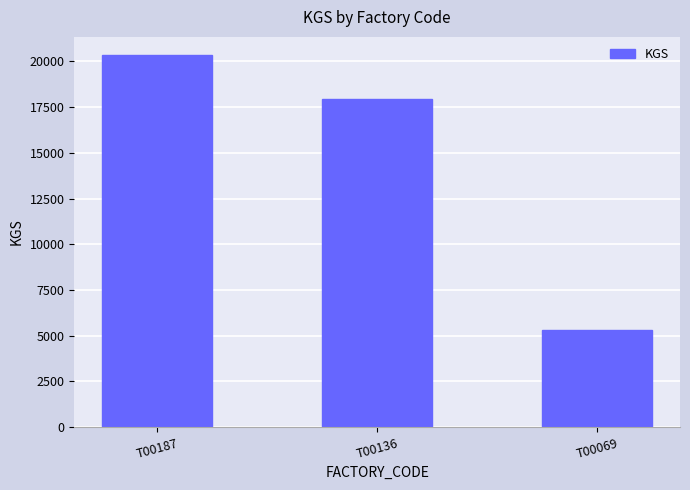

List the labels in order of value, smallest first.

T00069, T00136, T00187